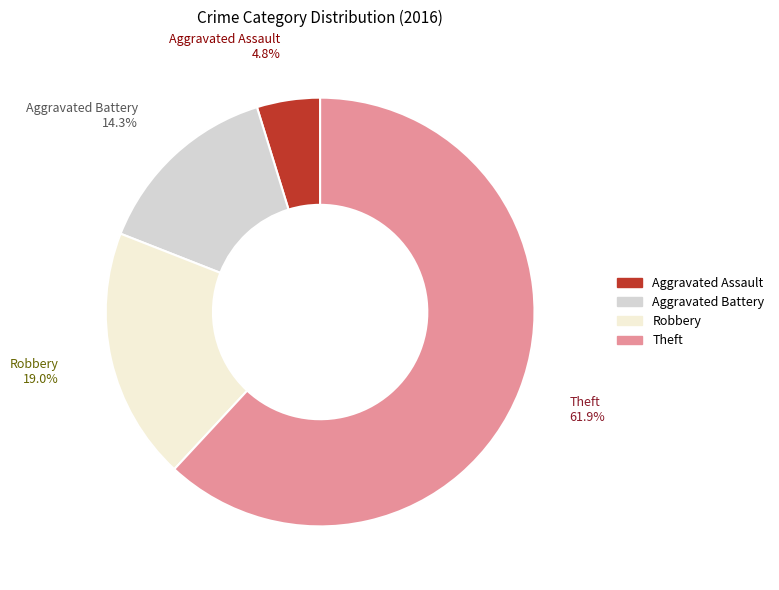

Which slice is the largest?

Theft